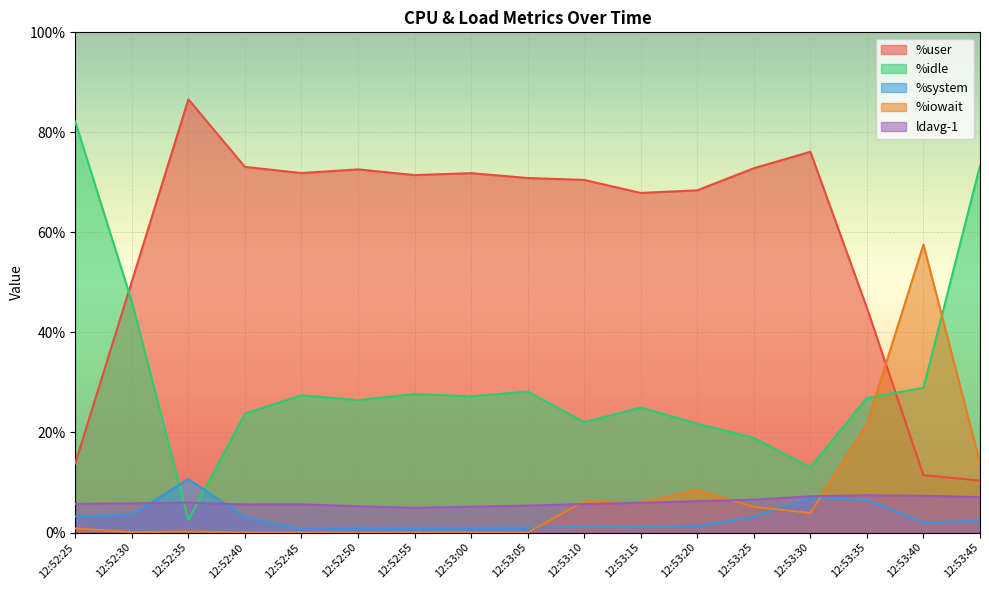

What is the label of the 5th point from the right?

12:53:25